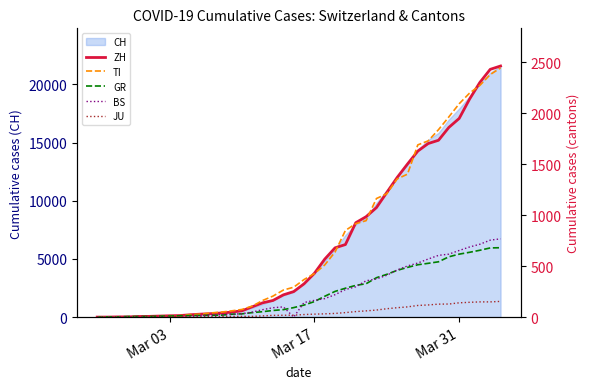

True or false: JU and TI cross at least once.

False